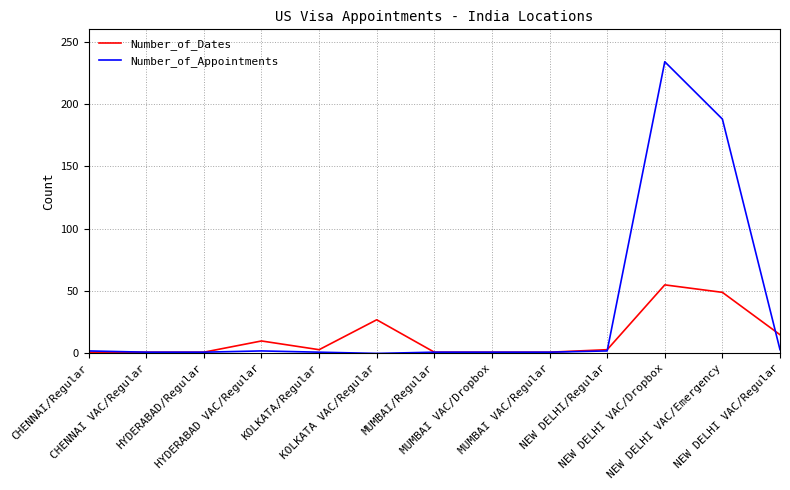

What is the difference between the Number_of_Dates values at KOLKATA VAC/Regular and HYDERABAD VAC/Regular?

17